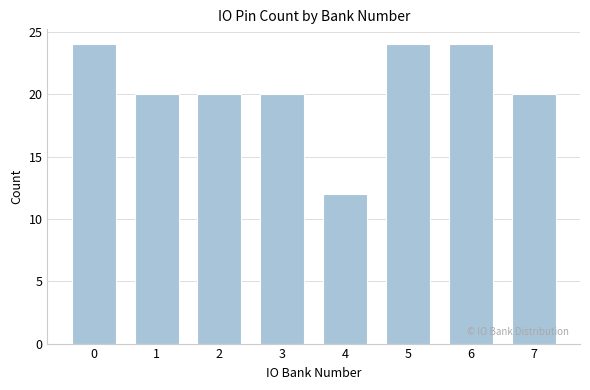

Reading left to right, transcribe all the data shown in this chart.

24	20	20	20	12	24	24	20